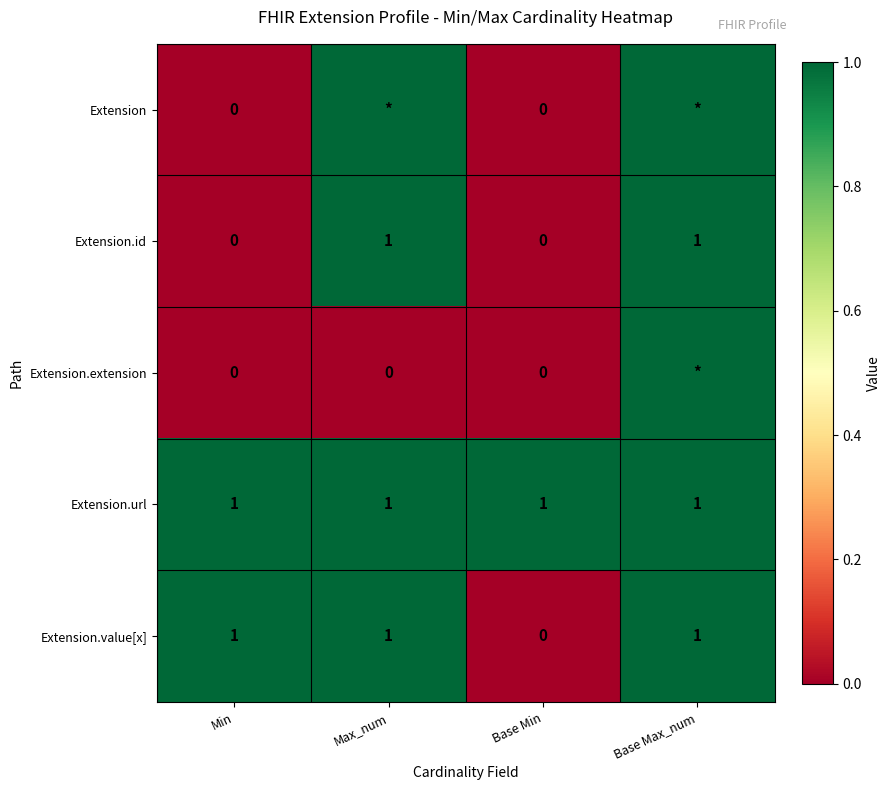

The value of Extension.value[x] at Base Min is -1. True or false?

False